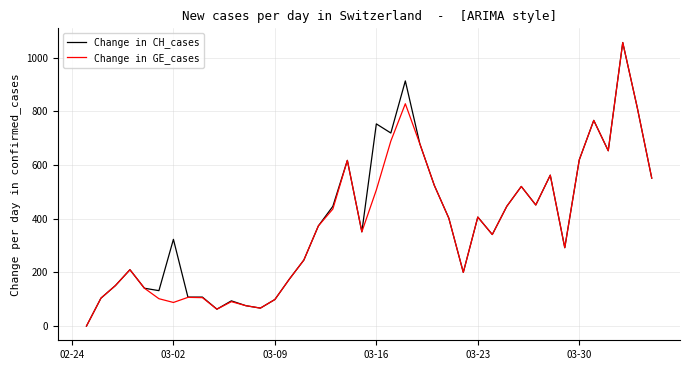

What is the greatest value displayed?

1056